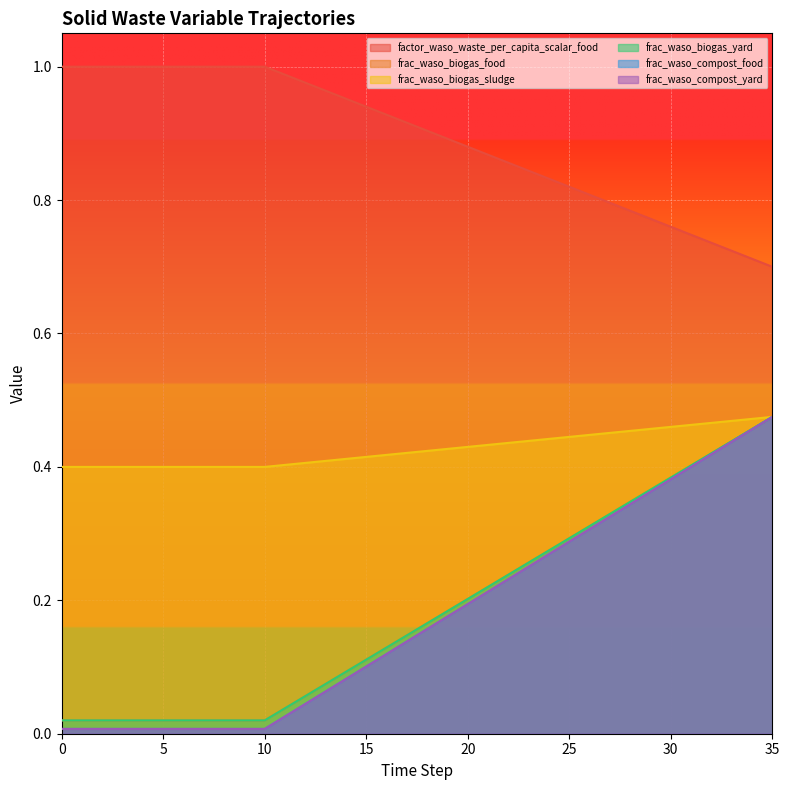

Rank the series by their maximum value, from highest to lowest.

frac_waso_biogas_food, factor_waso_waste_per_capita_scalar_food, frac_waso_biogas_sludge, frac_waso_biogas_yard, frac_waso_compost_food, frac_waso_compost_yard